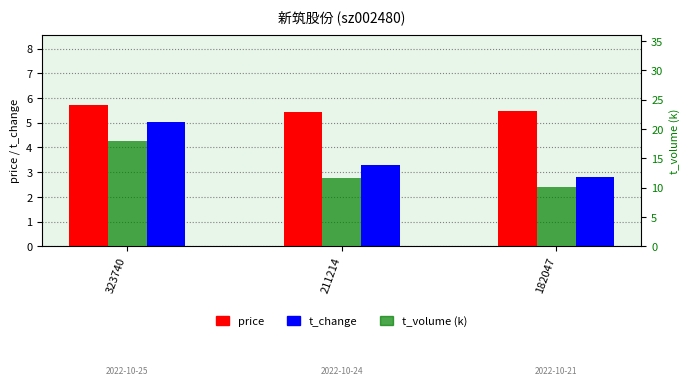

Reading right to left, list all the values displayed in this chart.

price: 182047=5.5	211214=5.4	323740=5.7
t_change: 182047=2.8	211214=3.3	323740=5.0
t_volume (k): 182047=10.0	211214=11.7	323740=18.0